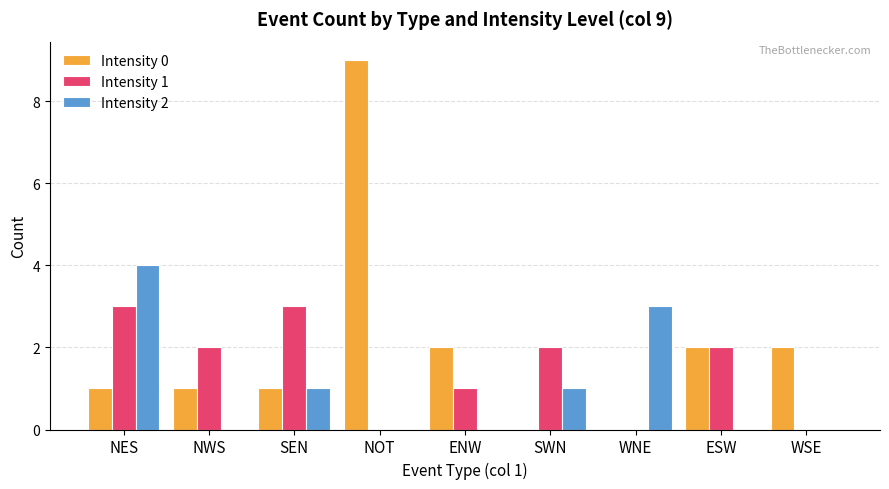

Are the bars horizontal?

No